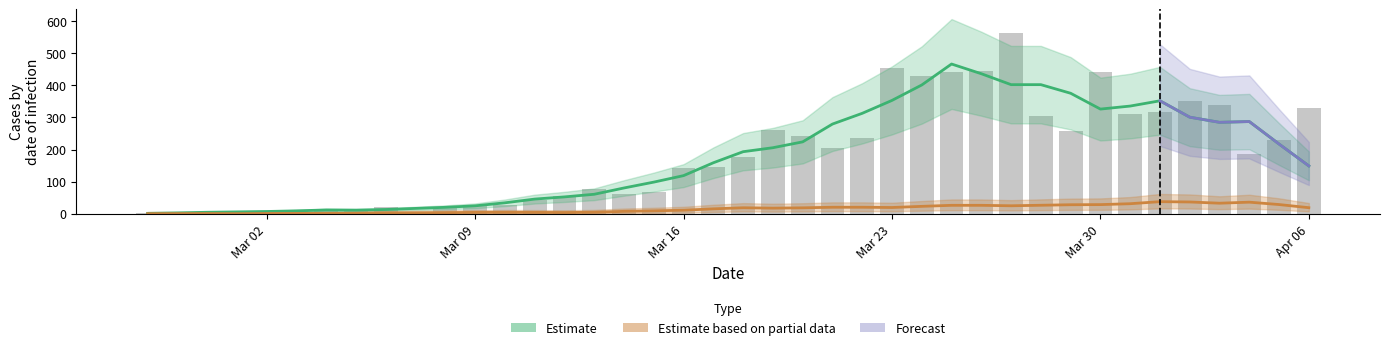

What is the value of the 21st bar from the left?

177